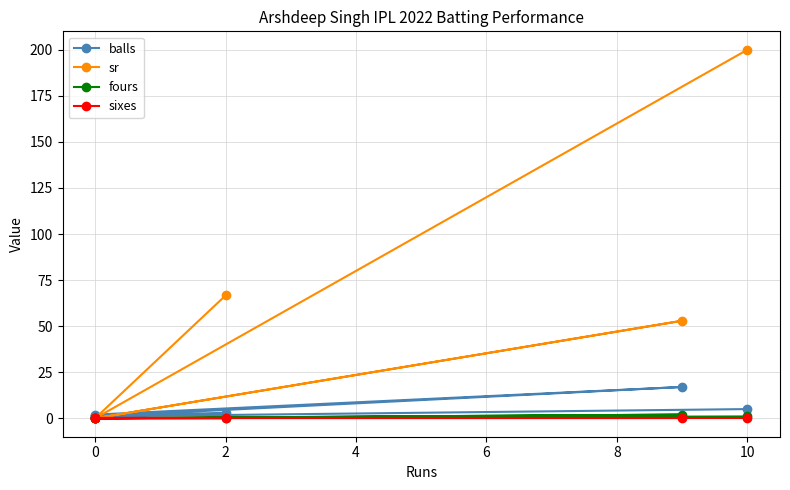

True or false: sixes and sr cross at least once.

False